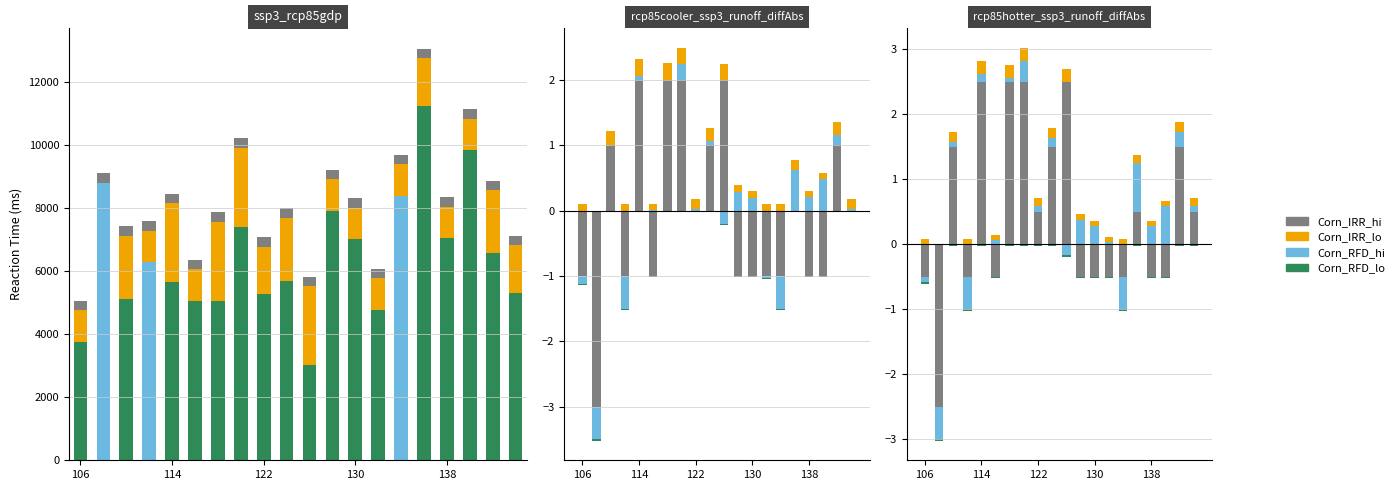

What are all the series names shown in the legend?

Corn_RFD_lo, Corn_RFD_hi, Corn_IRR_lo, Corn_IRR_hi